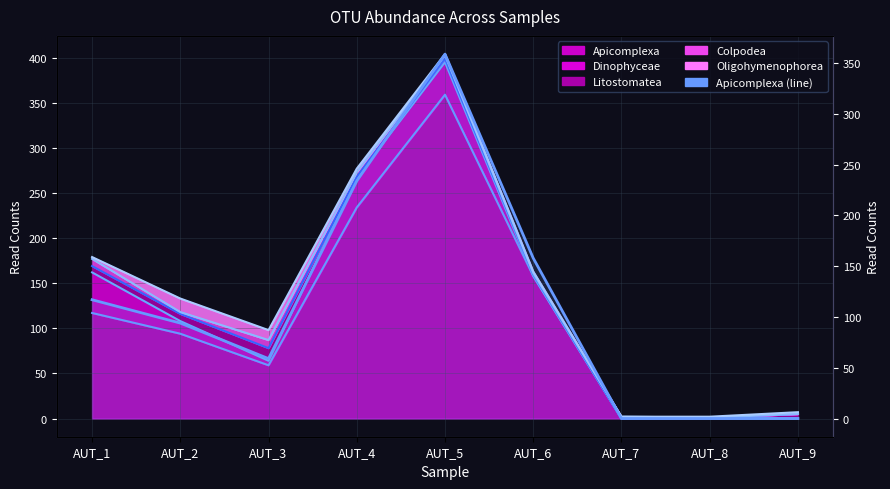

Where is the data nearest to the value 179?

AUT_6